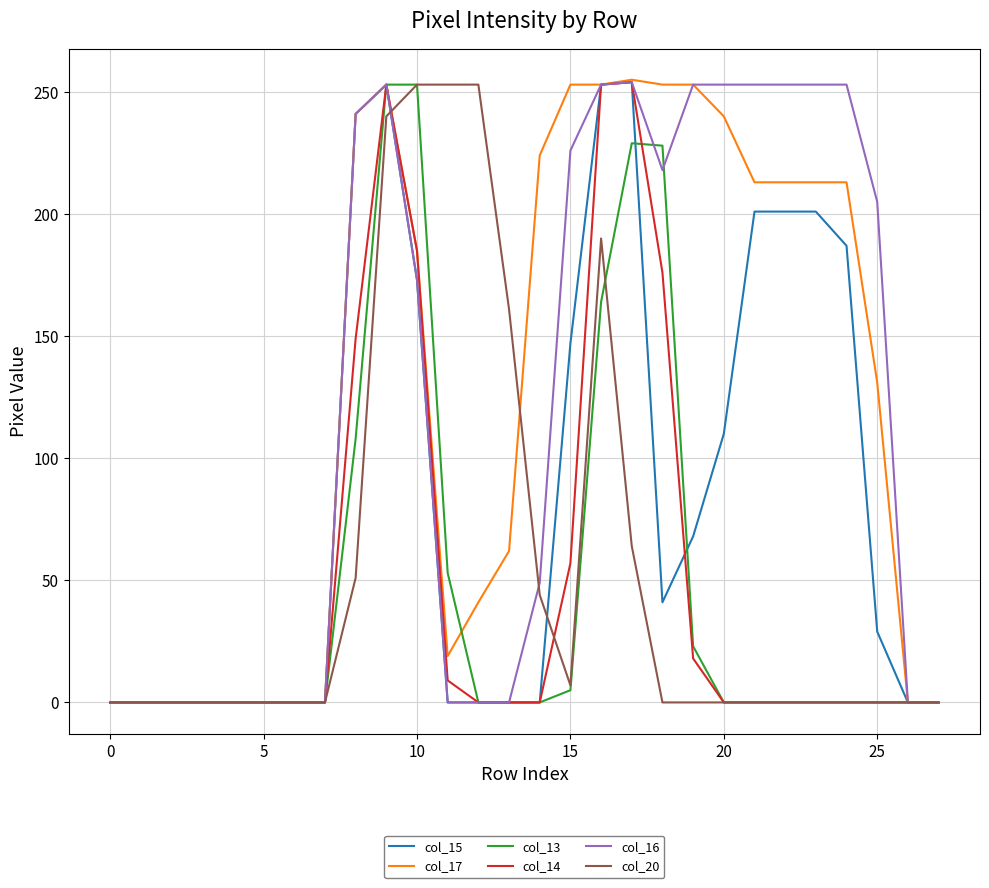

What is the maximum value shown in the chart?

255